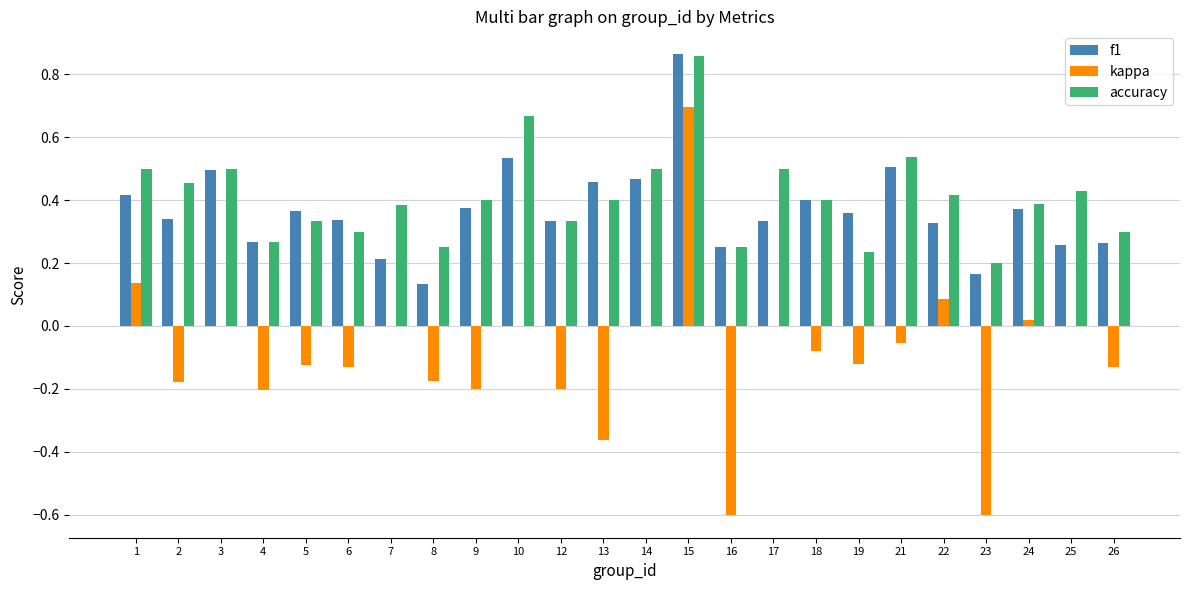

The f1 series shows 0.1 at 22. True or false?

False